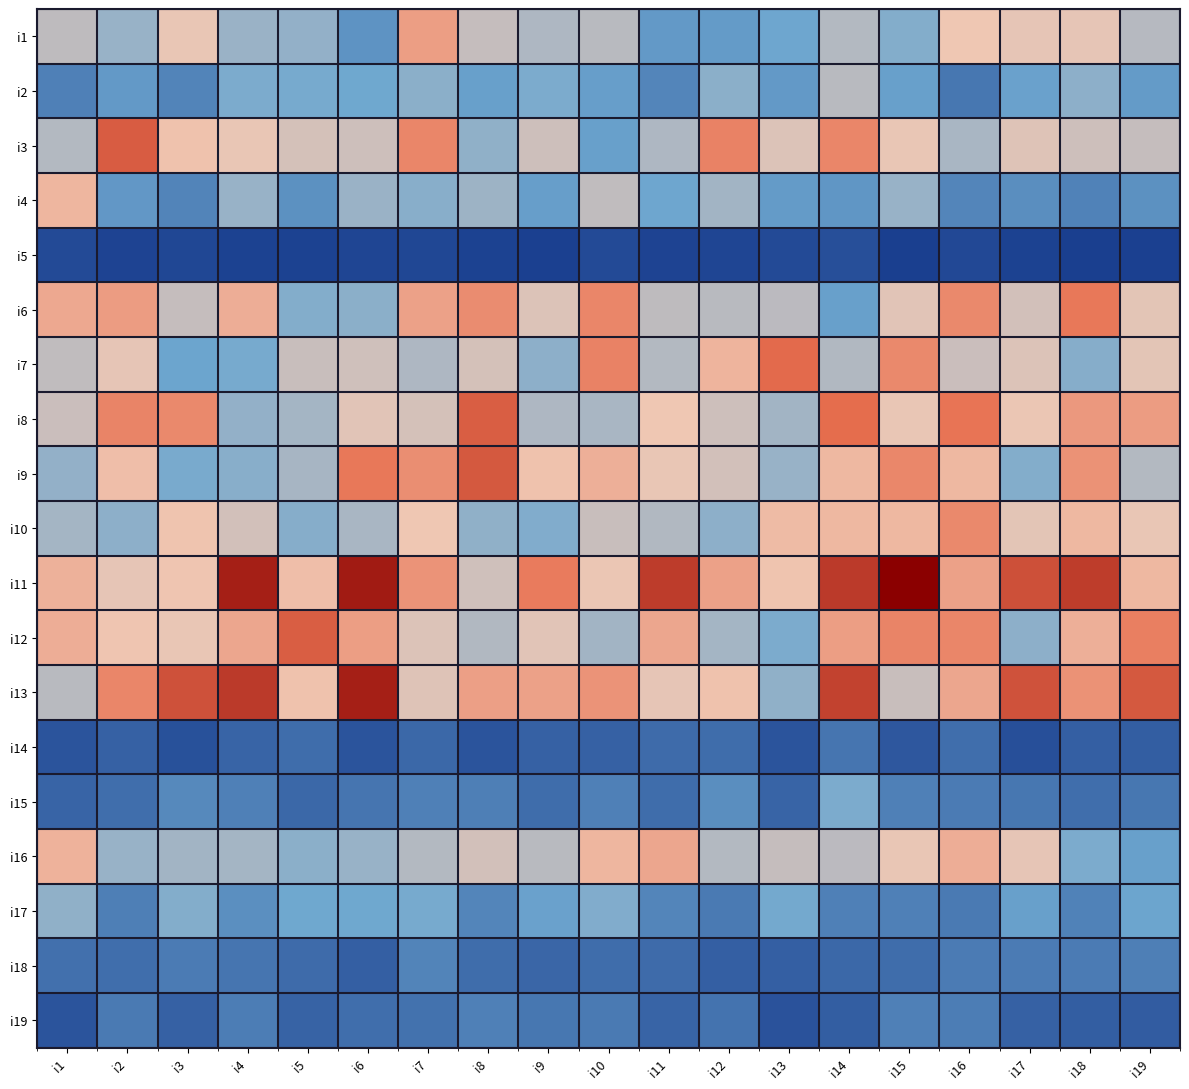

What is the smallest value displayed?

5